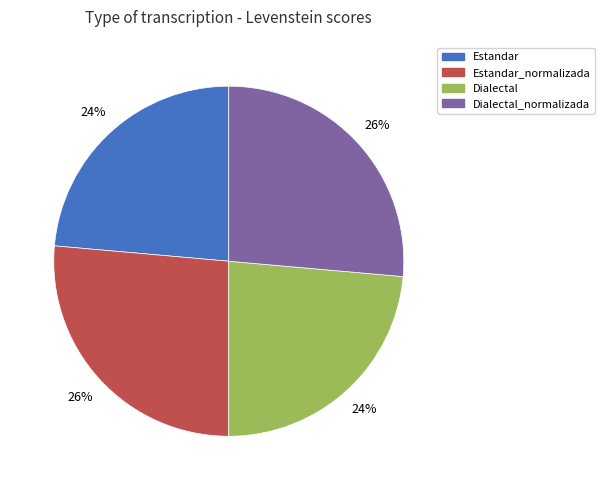

To the nearest percent, what is the average slice percentage?

25%